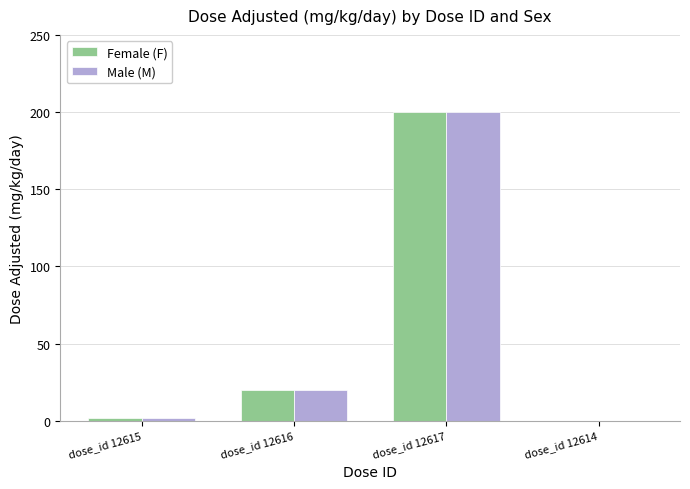

How many data points does each series have?

4